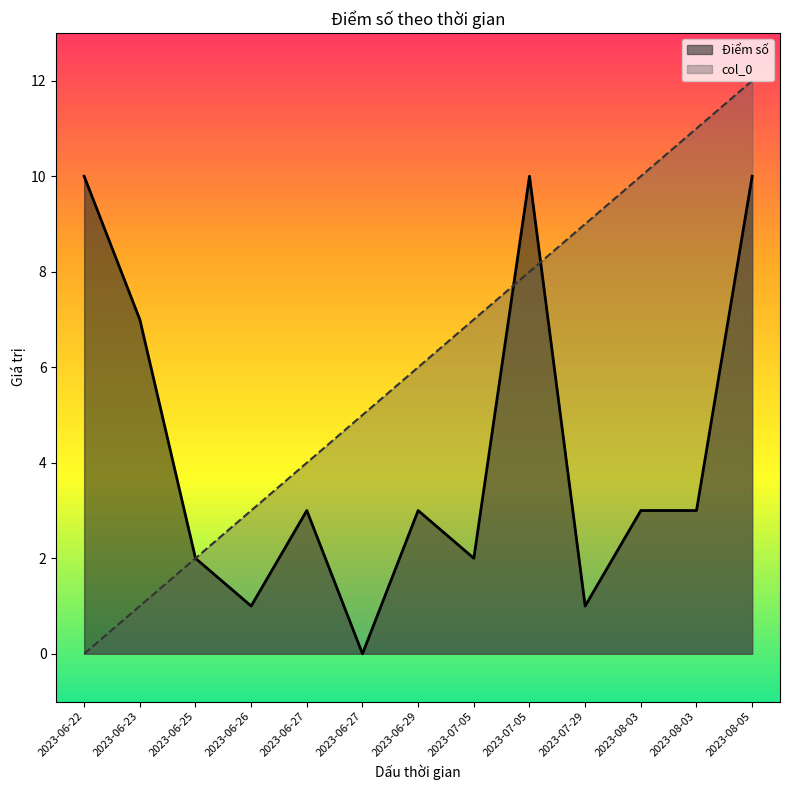

What are all the series names shown in the legend?

Điểm số, col_0